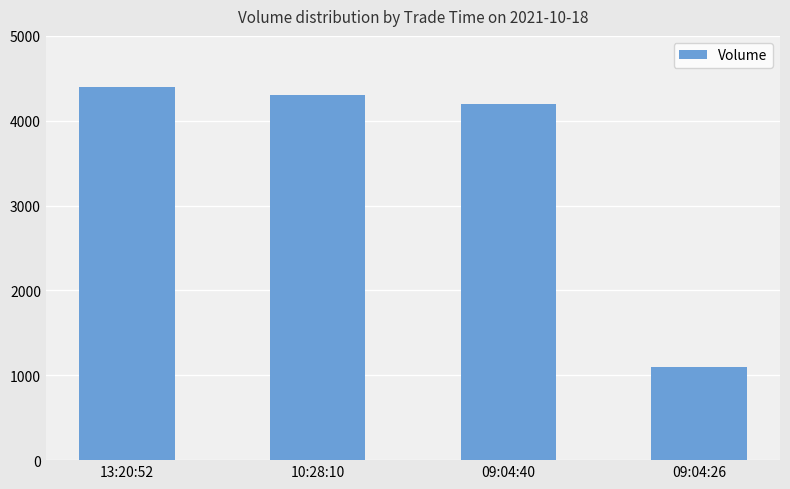

List the labels in order of value, largest first.

13:20:52, 10:28:10, 09:04:40, 09:04:26